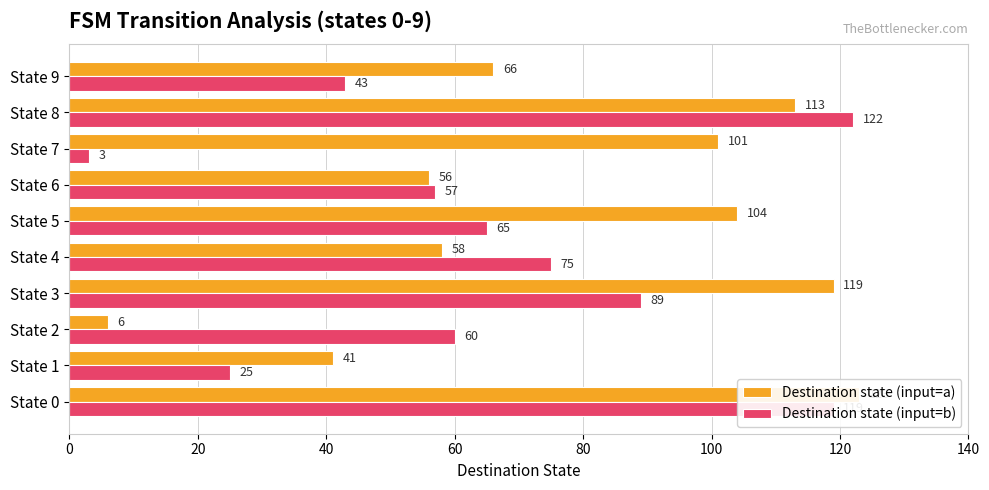

At how many categories does at least one series exceed 87?

5